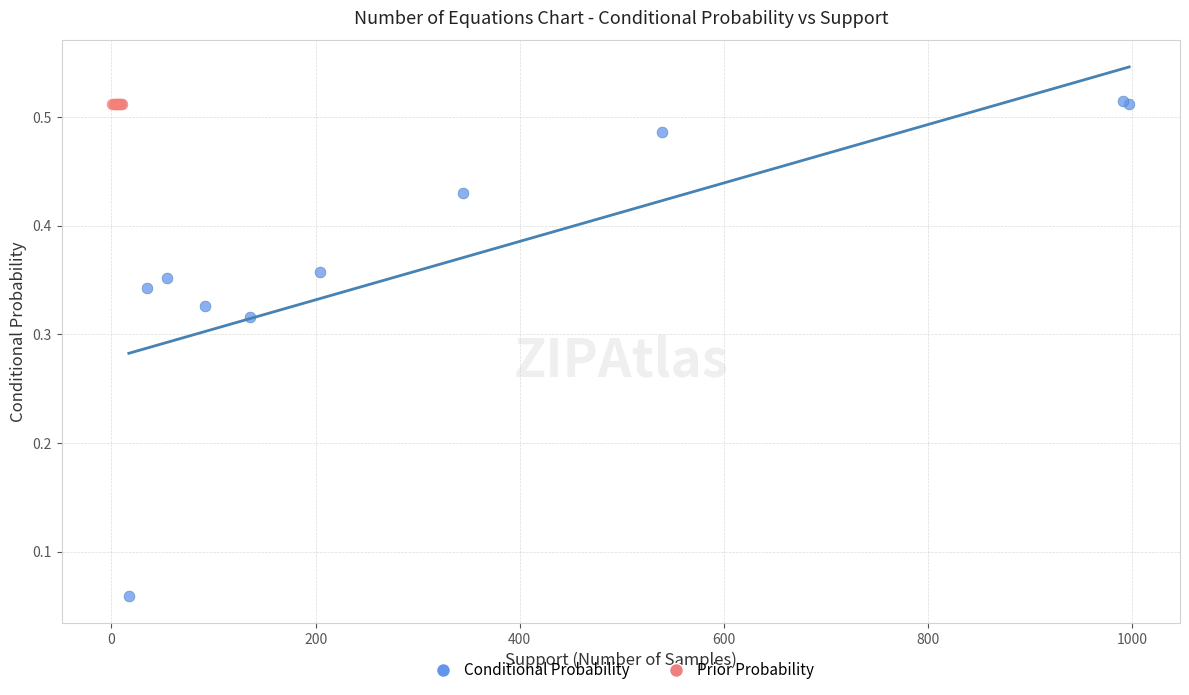

Which series contains the lowest Y value?

Conditional Probability